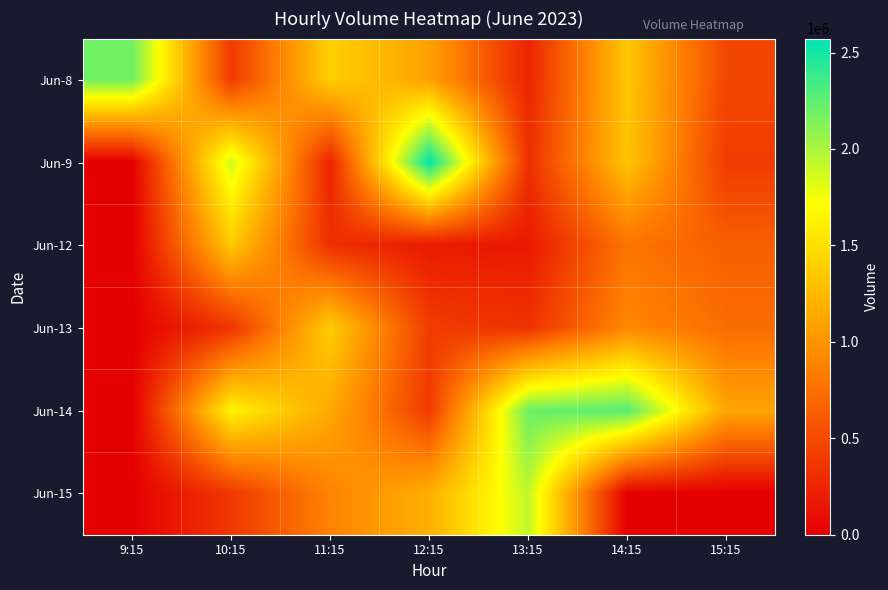

What is the spread (max minus min) of values at 13:15?

2035634